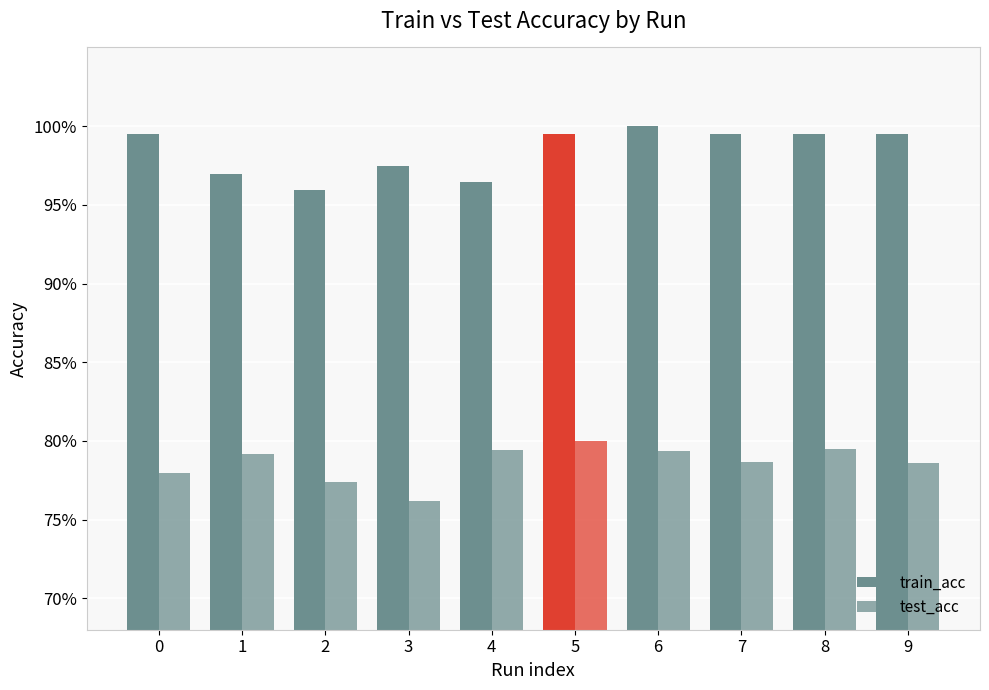

Are the bars horizontal?

No